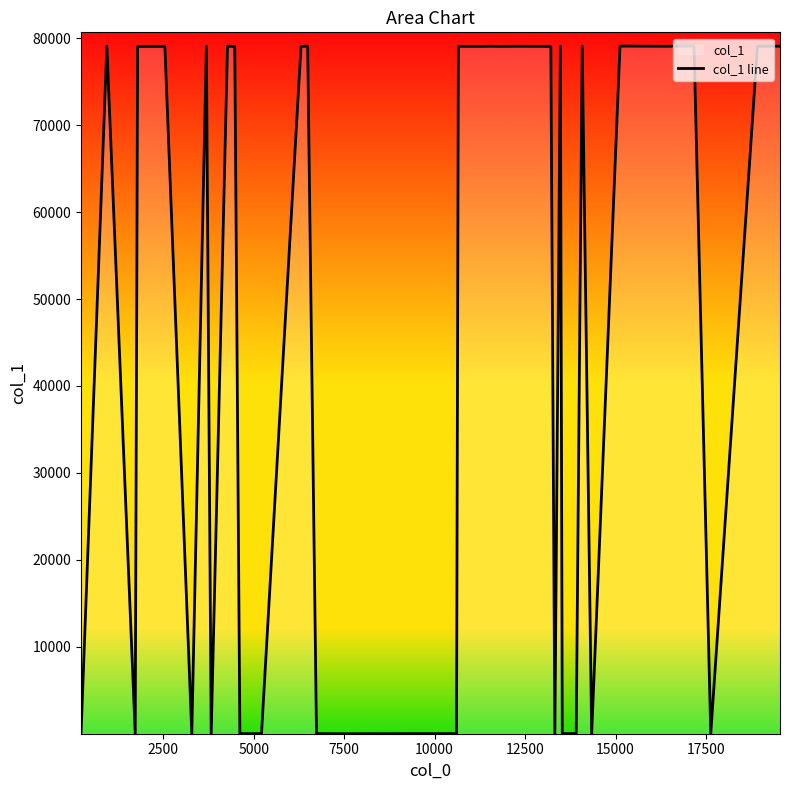

What is the greatest value displayed?

79091